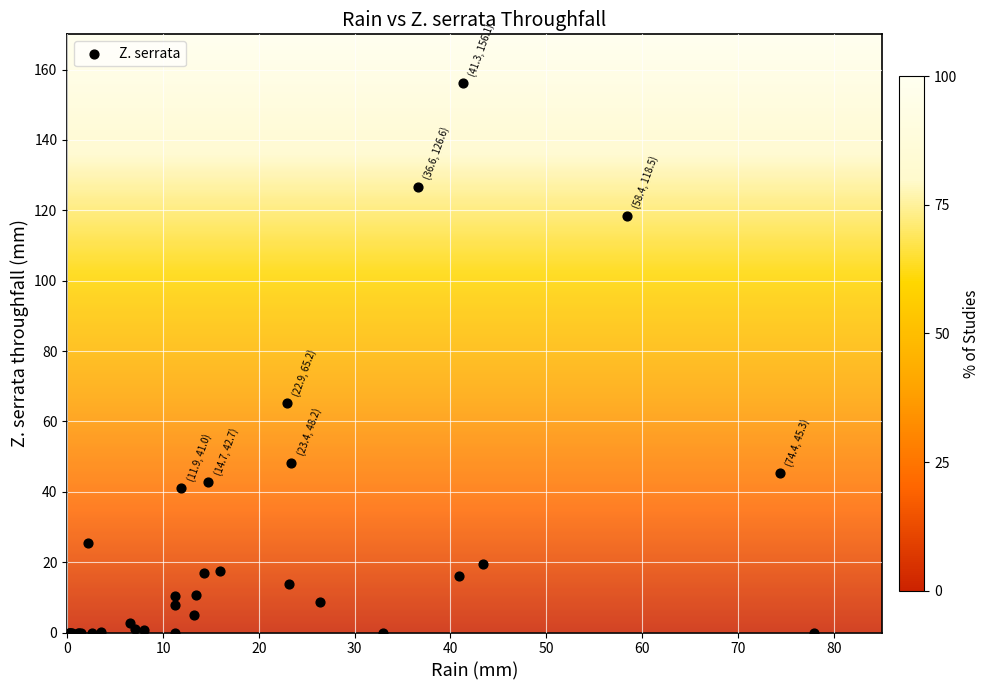

What Y value in the scatter plot is closest to 78?

65.2